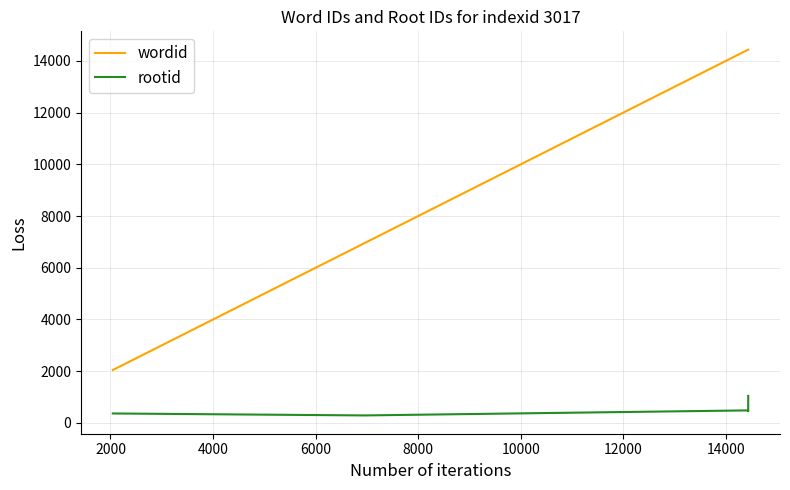

List the series in order of their overall mean, lowest first.

rootid, wordid